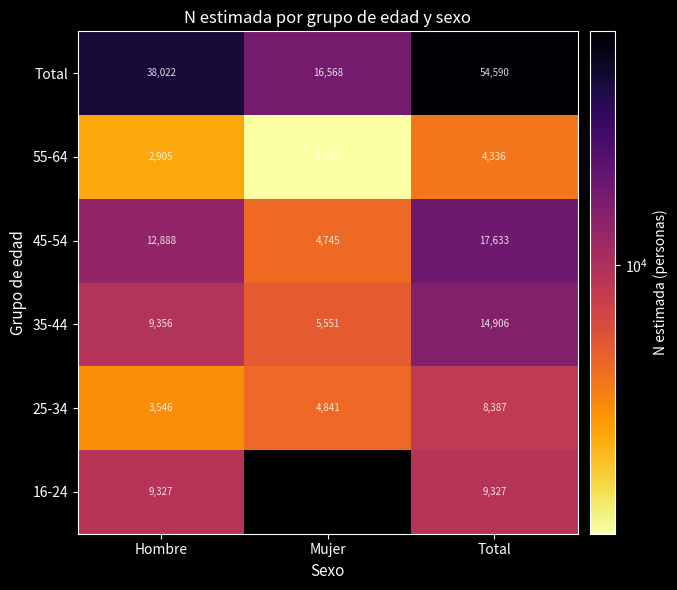

What is the maximum value shown in the chart?

54590.0